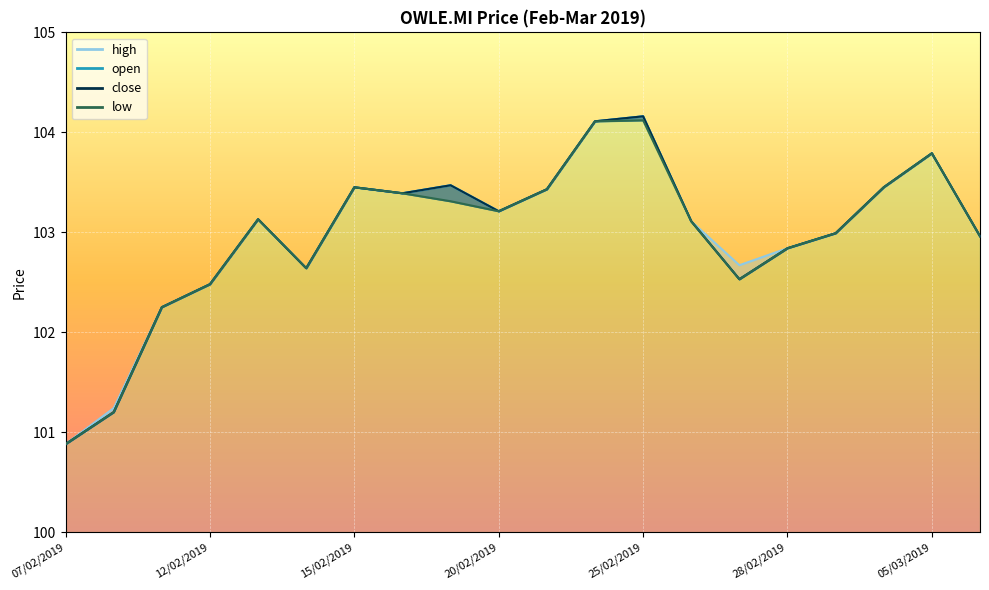

True or false: high and close cross at least once.

False